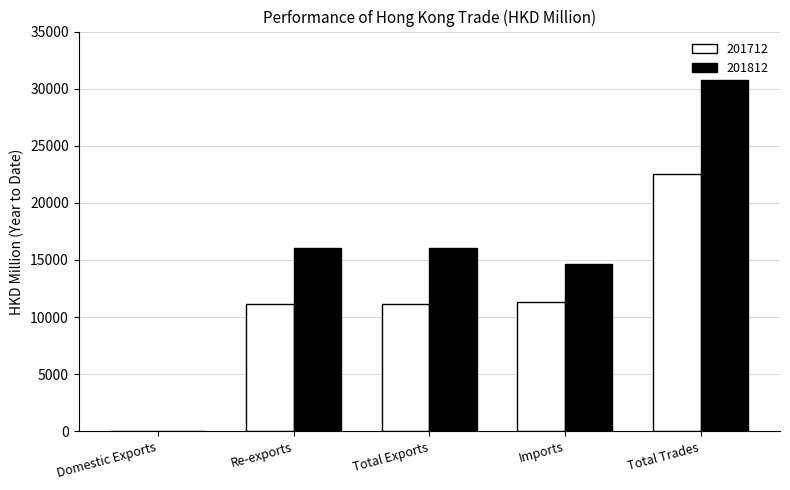

Which series has the largest total across all categories?

201812